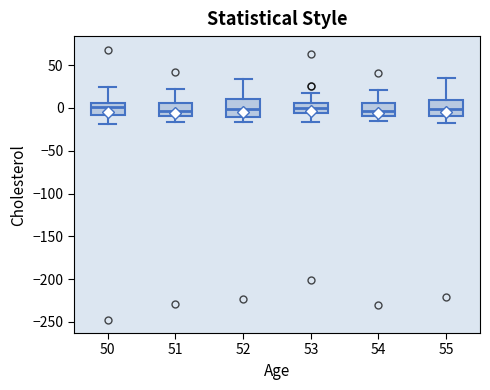

Reading left to right, read every box against the y-axis: the position of its median line, the range the box covers, and the ends of its whiskers. The values are not printed on the chart, so give them approximately, as read against the axis.

50: median 0, box -10 to 5, whiskers -20 to 25
51: median -5, box -10 to 5, whiskers -15 to 20
52: median 0, box -10 to 10, whiskers -15 to 35
53: median 0, box -5 to 5, whiskers -15 to 15
54: median -5, box -10 to 5, whiskers -15 to 20
55: median 0, box -10 to 10, whiskers -15 to 35